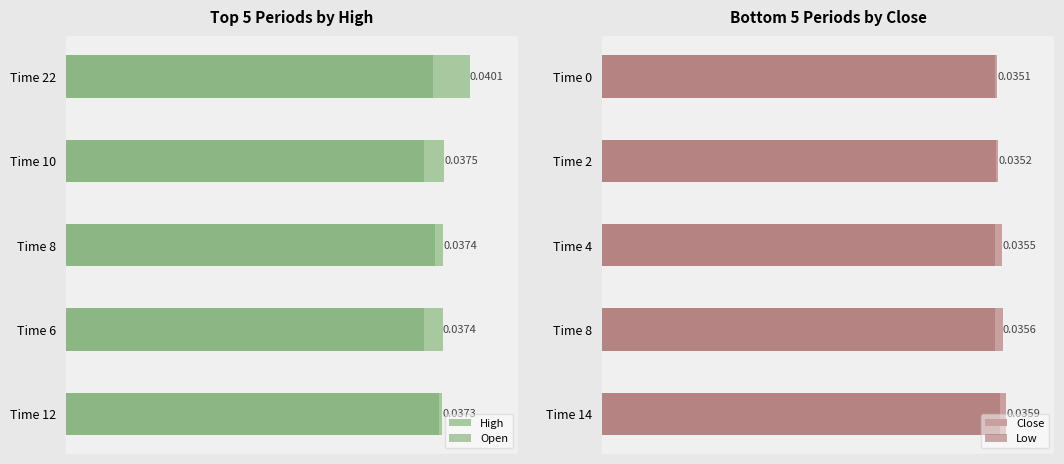

What is the sum of all High values?

0.2